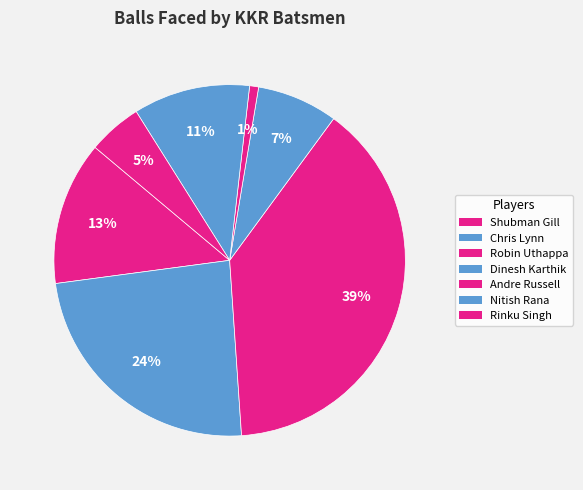

To the nearest percent, what portion does Andre Russell represent?

1%